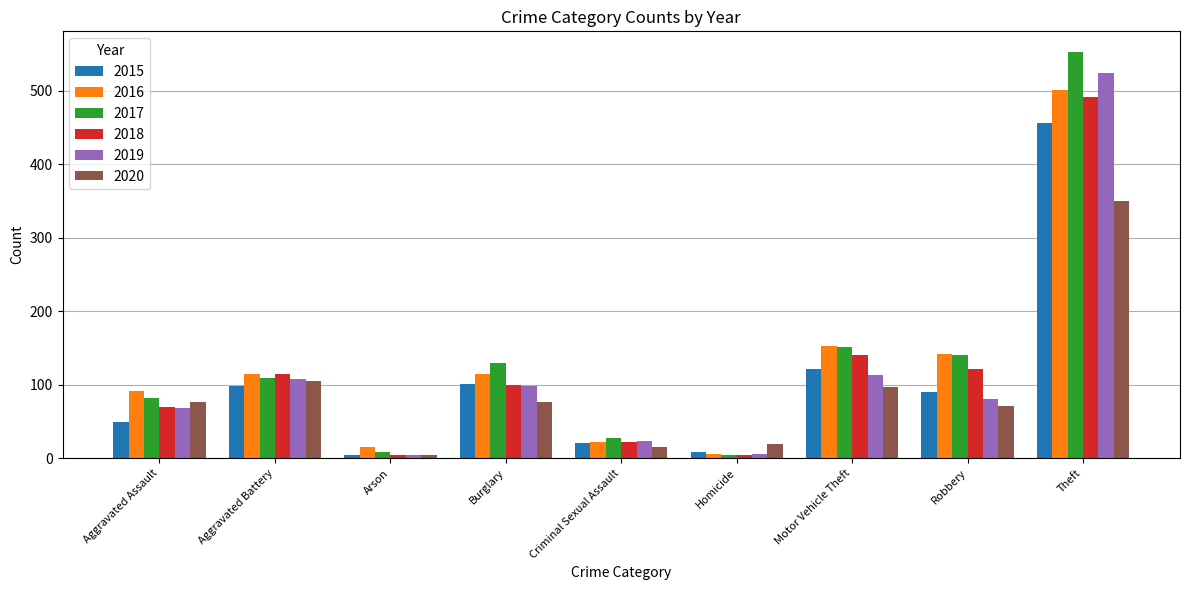

What is the sum of all 2015 values?

950